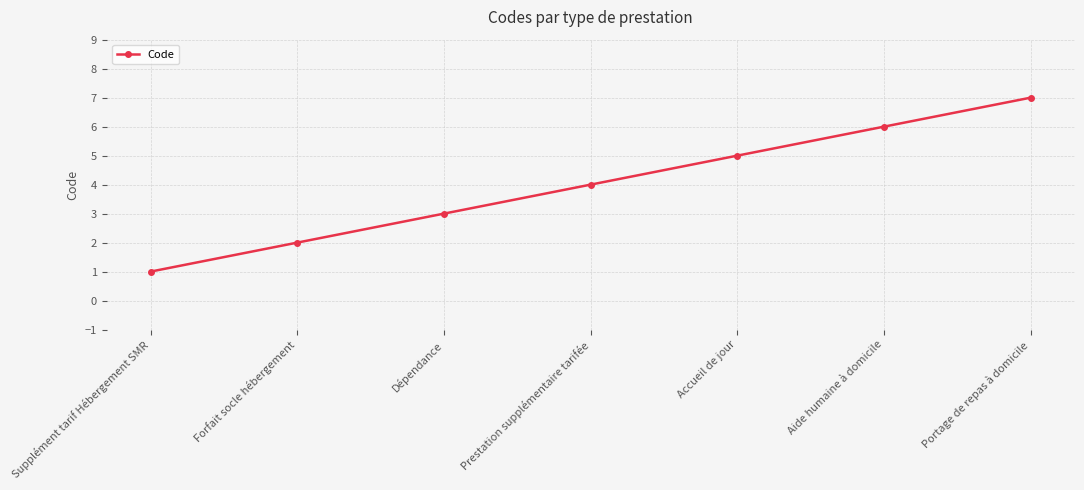

List the labels in order of value, largest first.

Portage de repas à domicile, Aide humaine à domicile, Accueil de jour, Prestation supplémentaire tarifée, Dépendance, Forfait socle hébergement, Supplément tarif Hébergement SMR